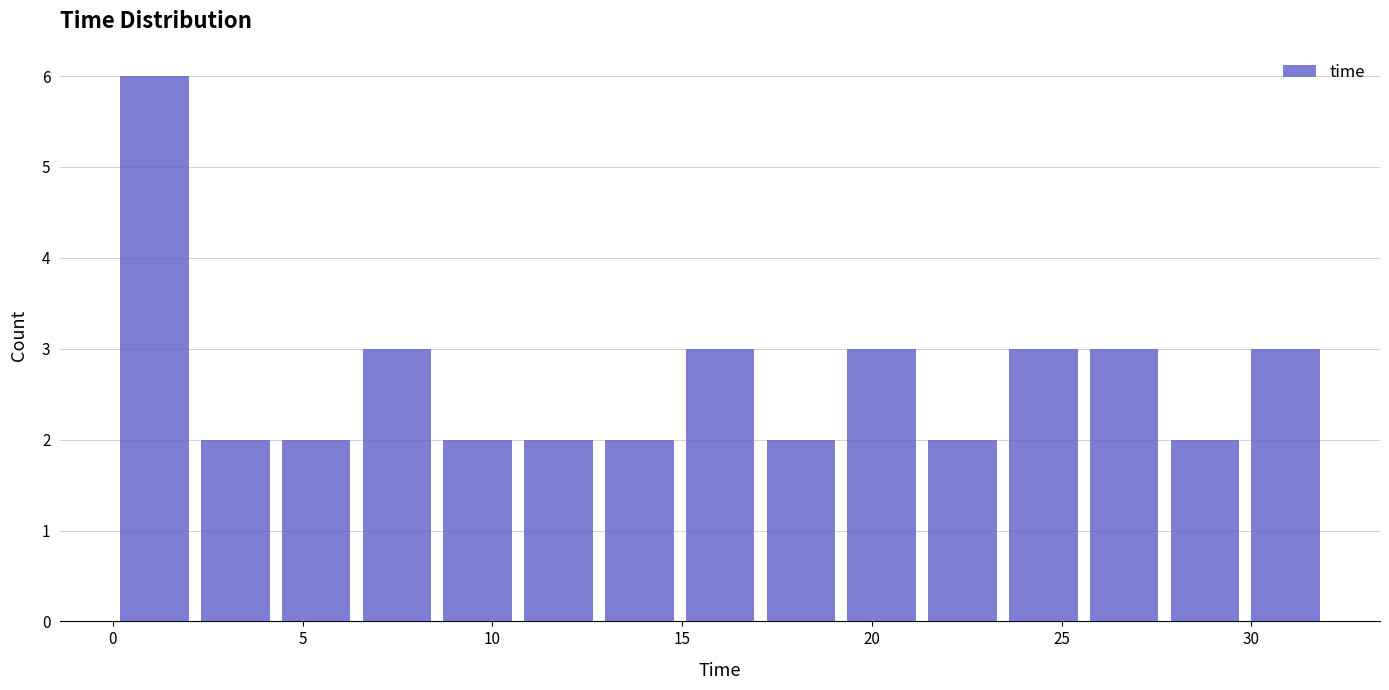

Reading left to right, transcribe this chart: for each bar, give the range it covers on the x-axis and its height. Neither the bar edges nor the heights are printed on the chart, so give them approximately, as read against the axes.

0.0 to 2.0: 6
2.0 to 4.5: 2
4.5 to 6.5: 2
6.5 to 8.5: 3
8.5 to 10.5: 2
10.5 to 13.0: 2
13.0 to 15.0: 2
15.0 to 17.0: 3
17.0 to 19.0: 2
19.0 to 21.5: 3
21.5 to 23.5: 2
23.5 to 25.5: 3
25.5 to 27.5: 3
27.5 to 30.0: 2
30.0 to 32.0: 3